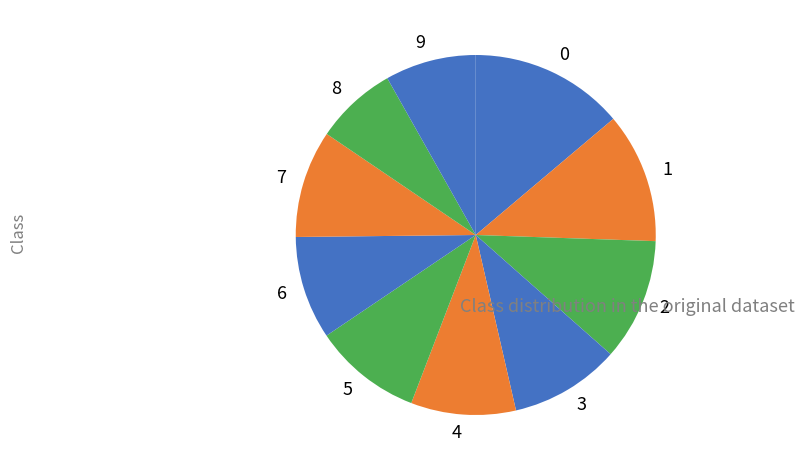

What is the smallest slice in the pie chart?

8